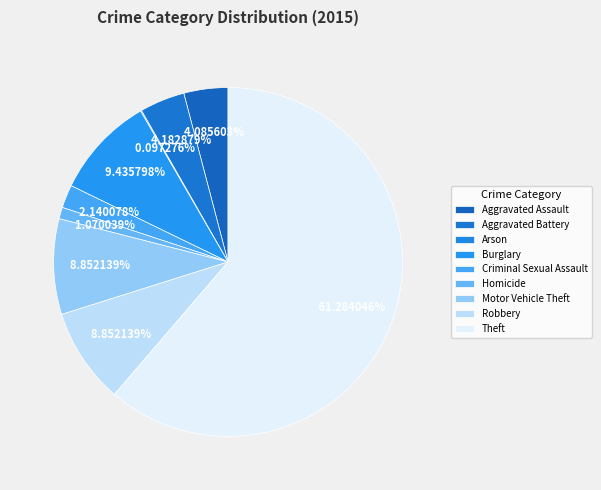

Count the number of slices in the pie.

9